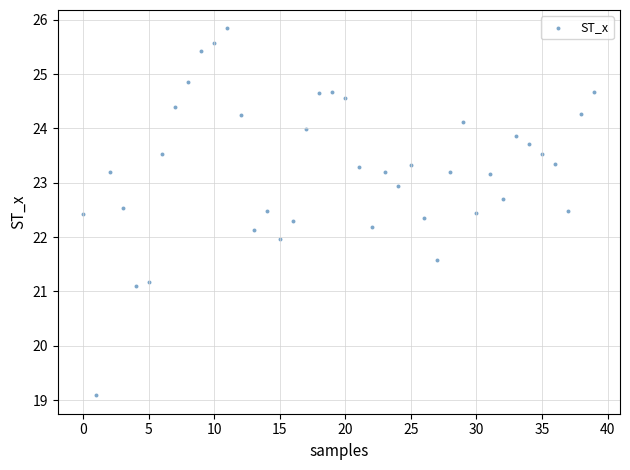

What is the range of Y values (max minus min)?

6.8